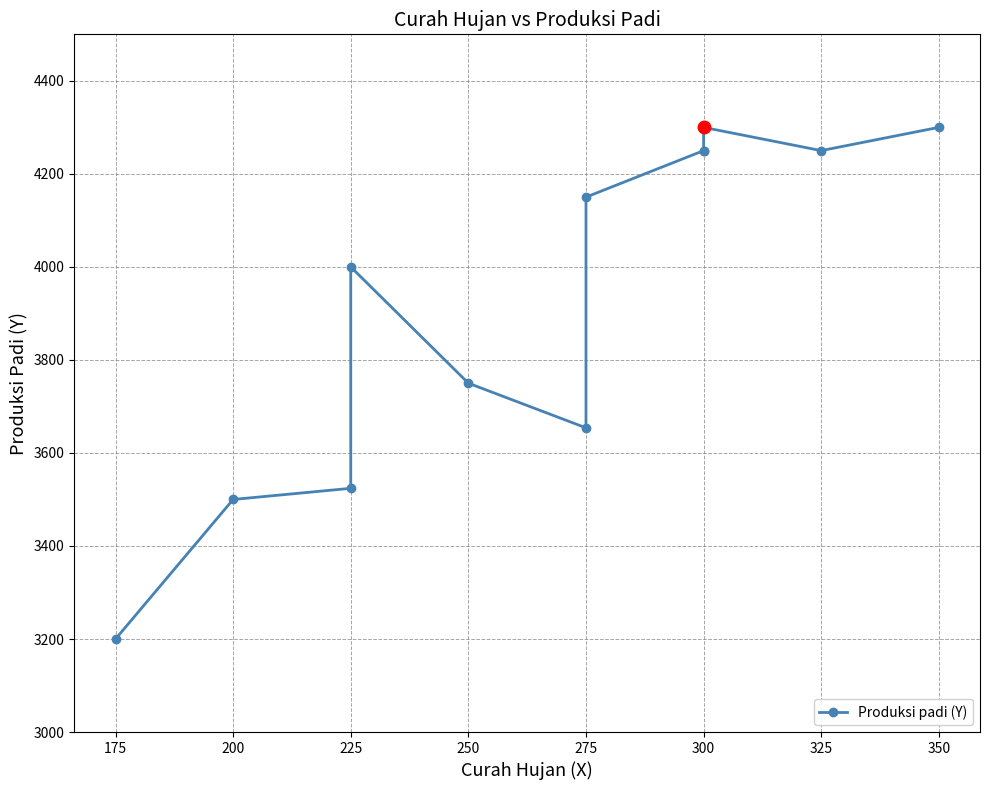

Where is the first local minimum?

275